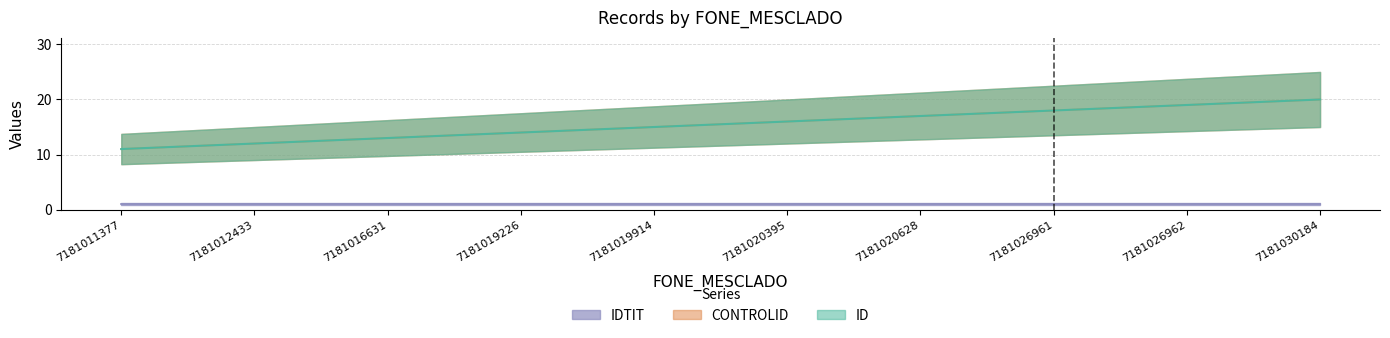

How many distinct data groups are displayed?

2